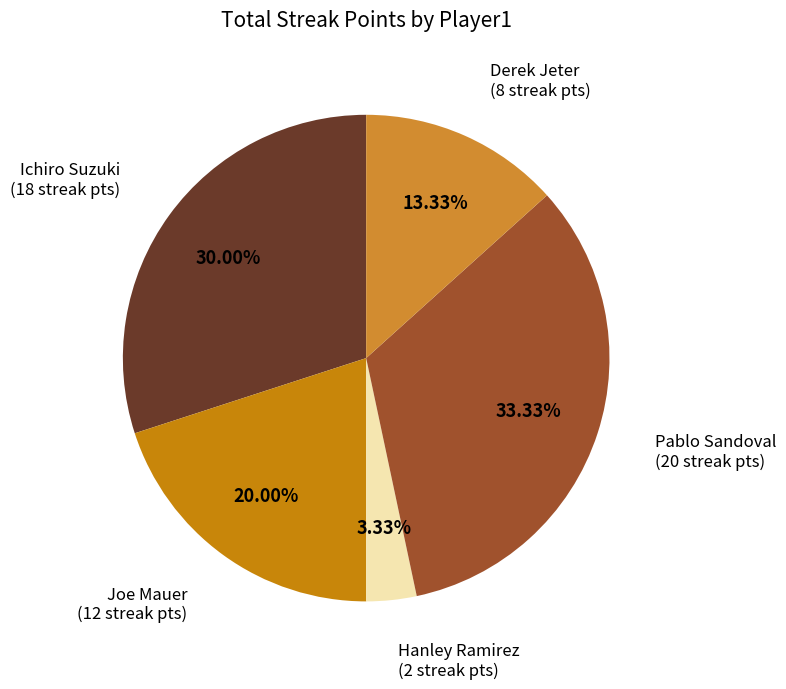

Combined, do Hanley Ramirez and Pablo Sandoval account for over 50%?

No